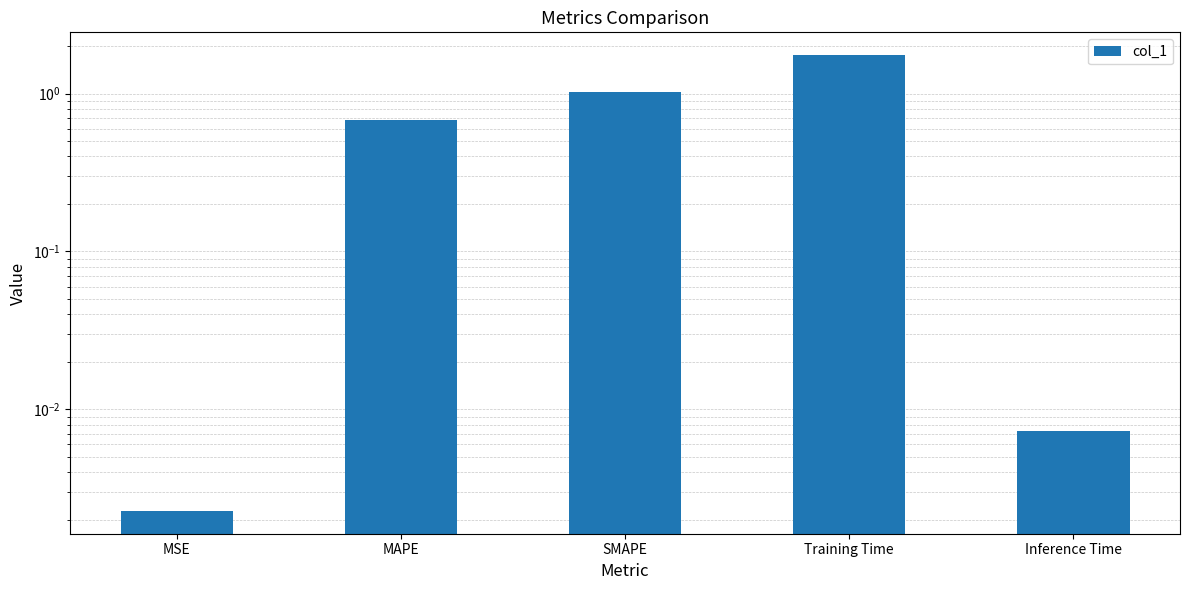

What value does the data have at Training Time?

1.8